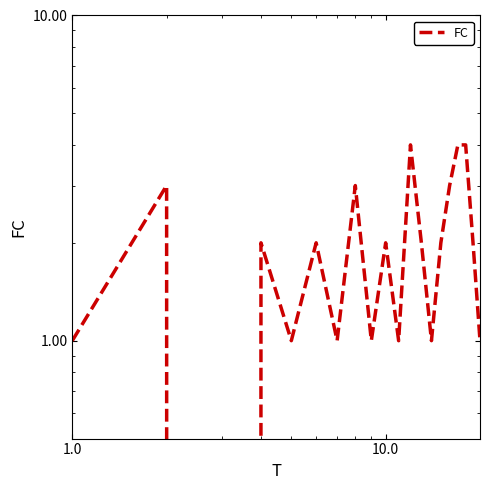

How many series are shown in this chart?

1